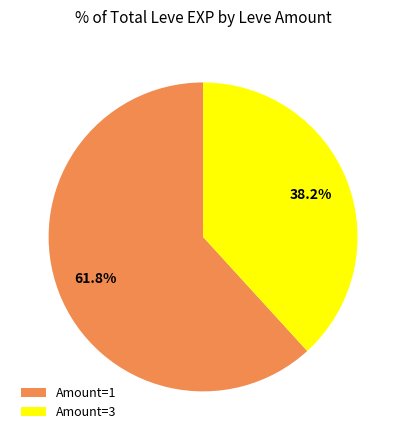

Is there a majority slice in this chart?

Yes